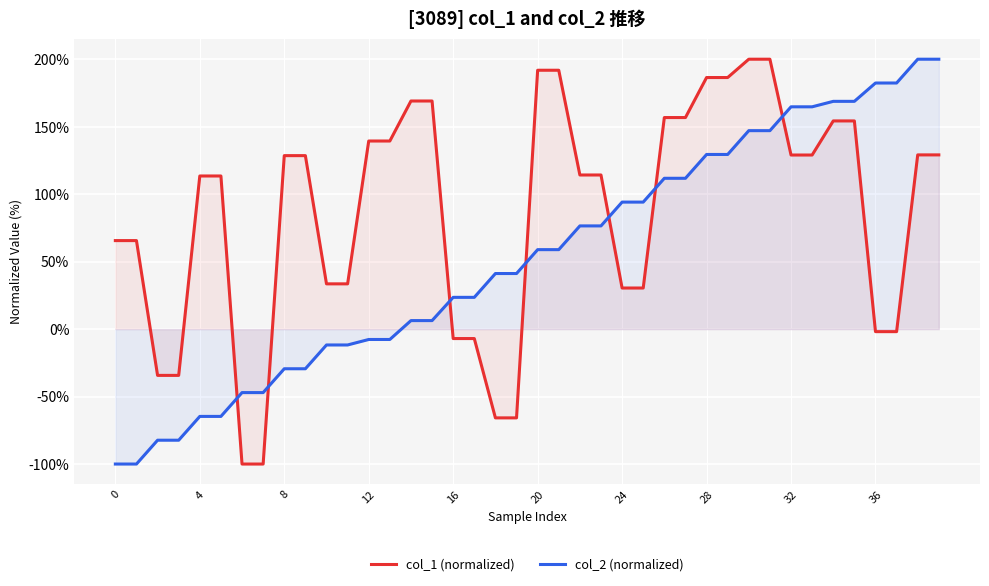

What is the sum of all col_2 (normalized) values?

2123.2